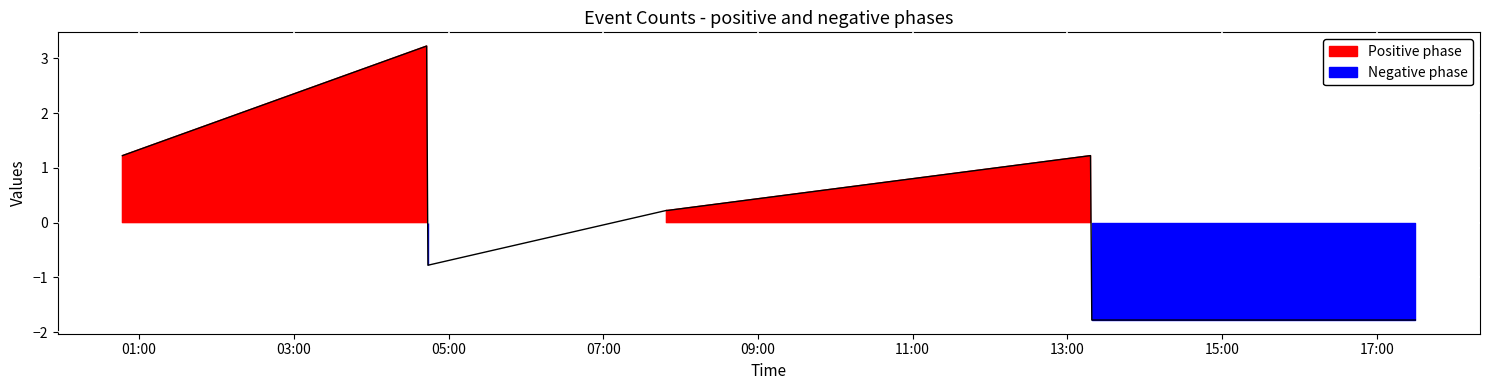

Read the value at 05:00.

-0.8